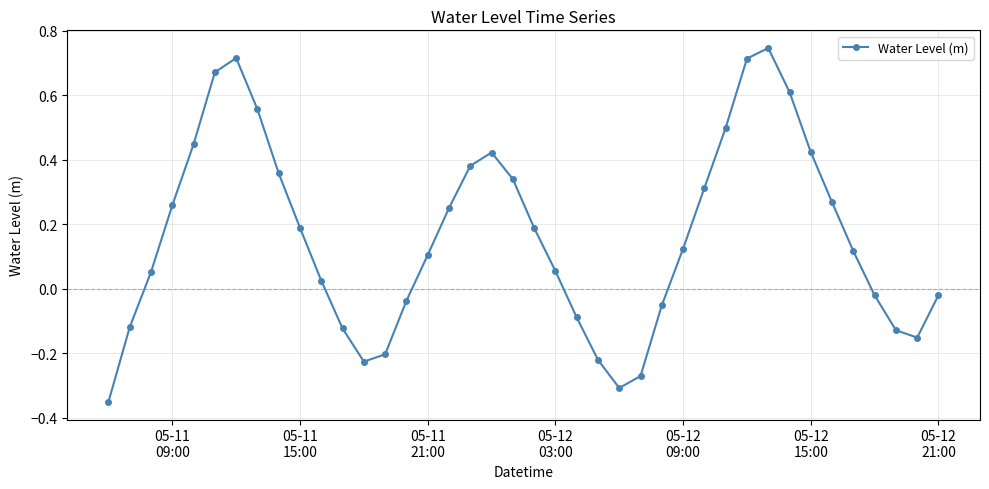

What is the sum of all values?

6.5